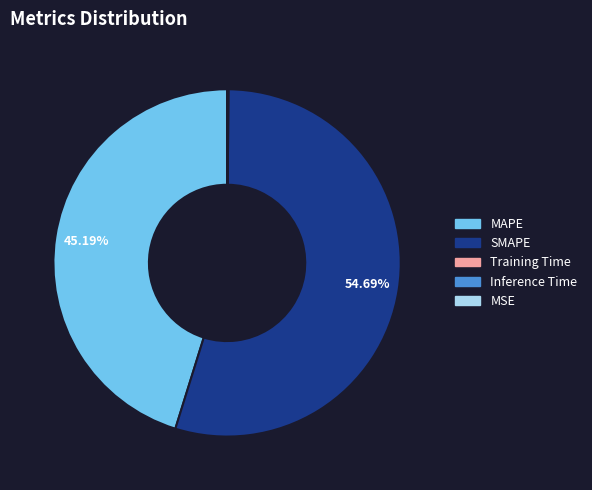

Which category has the biggest portion of the pie?

SMAPE